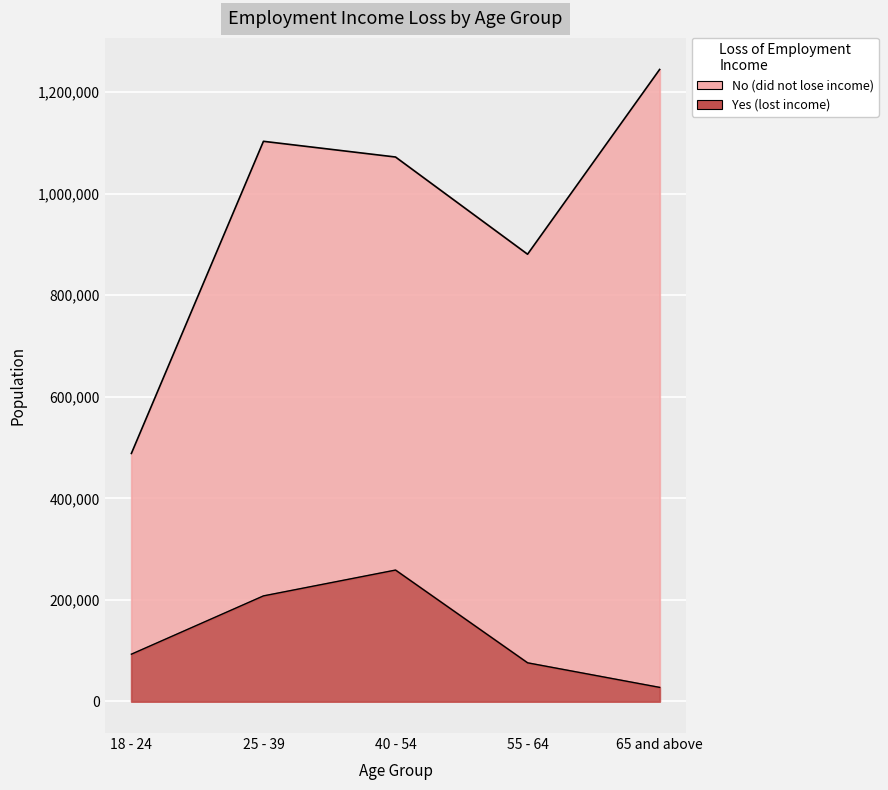

What is the value of the Yes point at the 3rd from the left?

258753